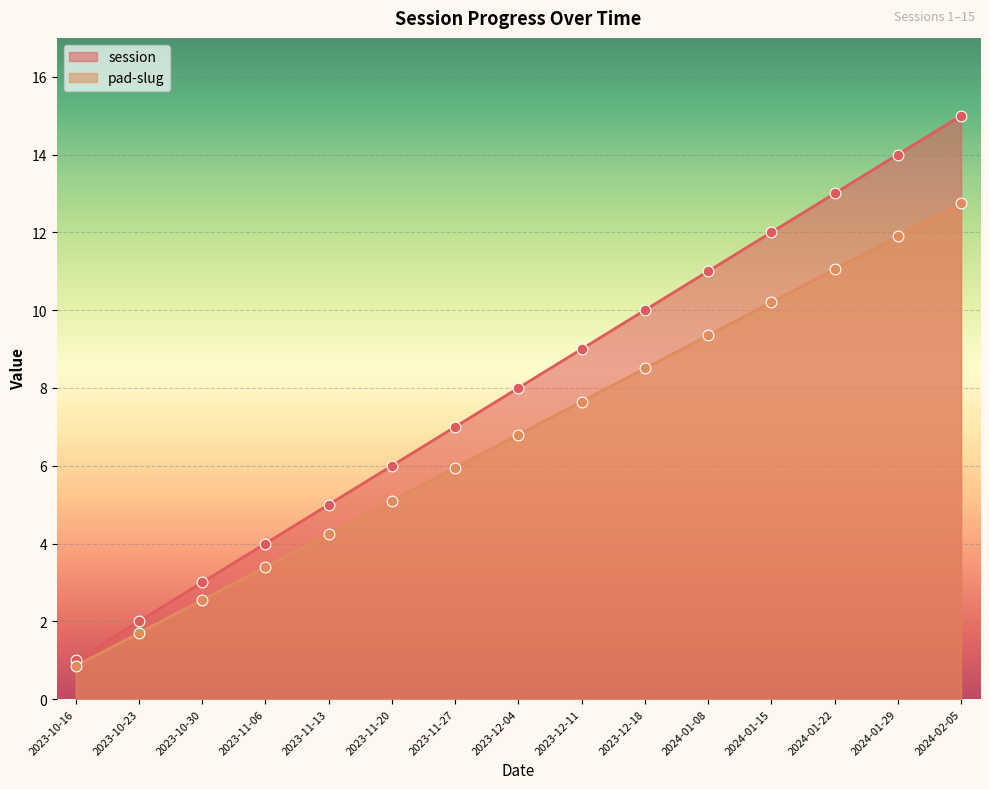

Which series has the largest total across all categories?

session